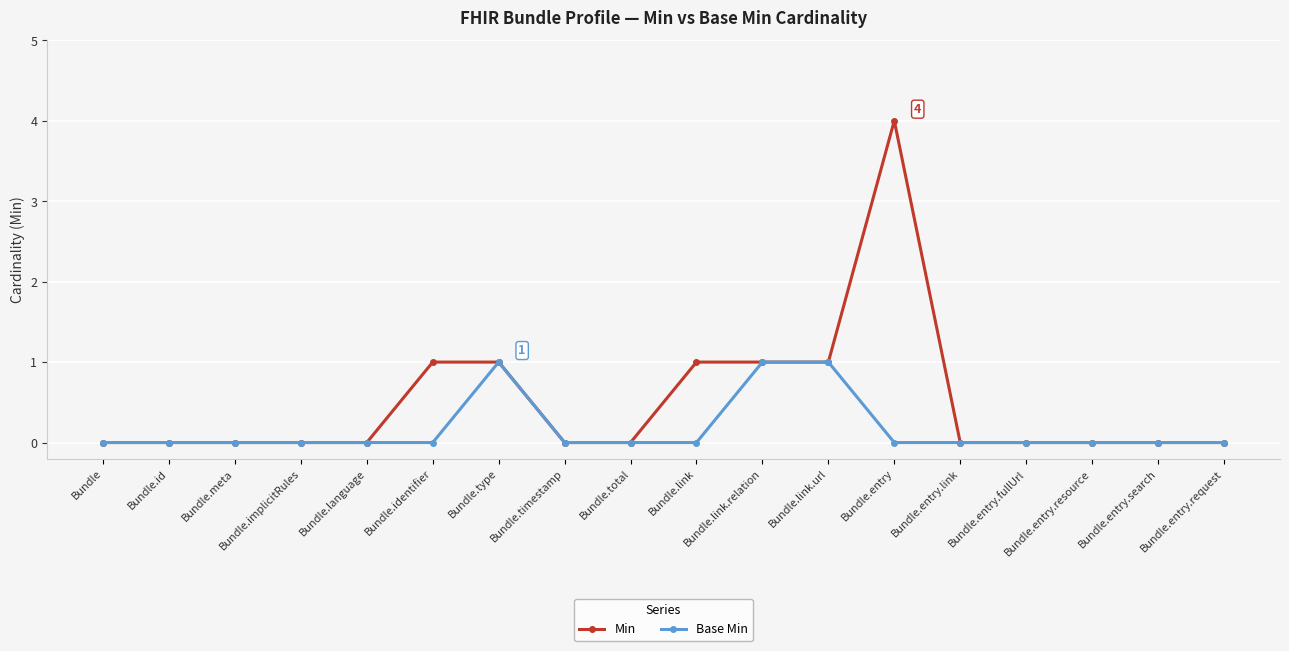

Which series has the widest spread of values?

Min